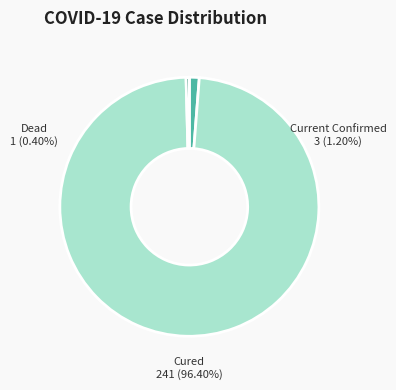

Which slice is the largest?

curedCount